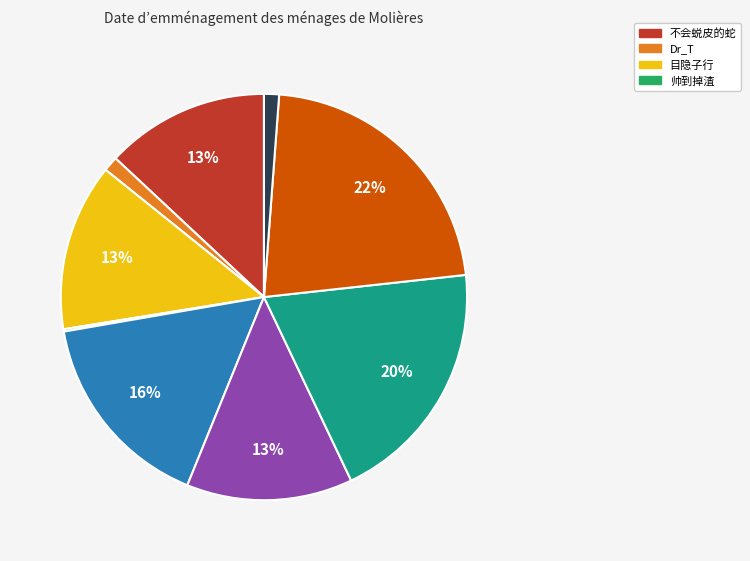

To the nearest percent, what is the average slice percentage?

11%